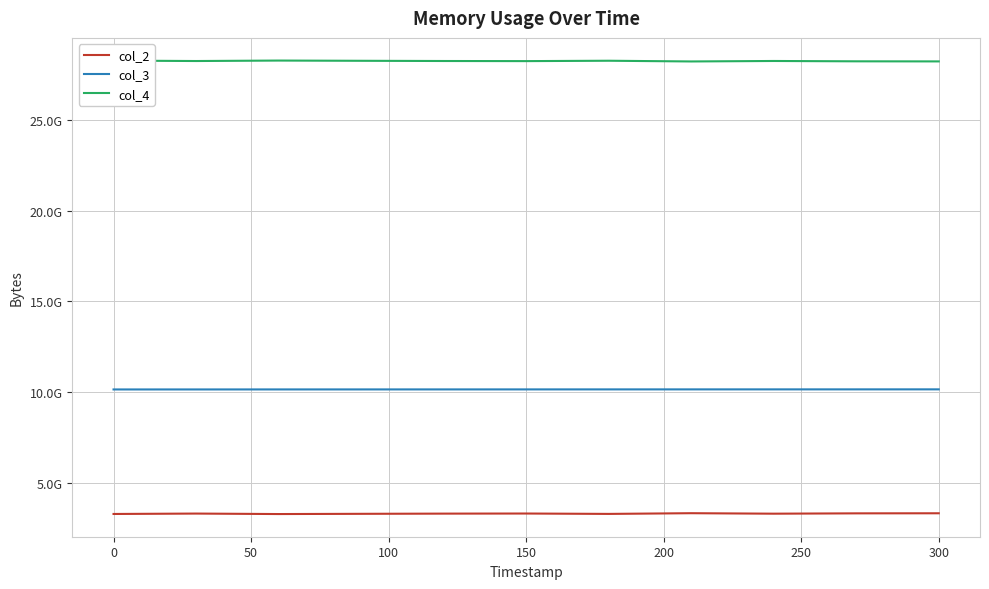

Which series has the largest total across all categories?

col_4